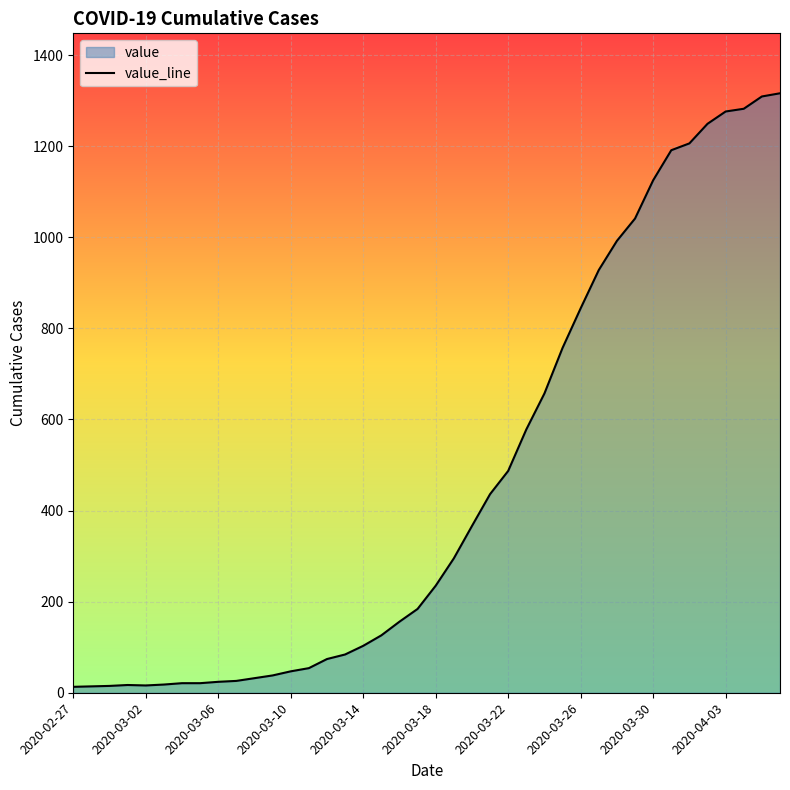

What is the greatest value displayed?

1316